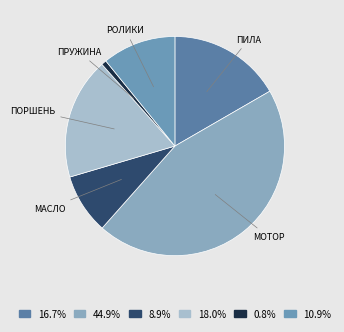

Rank the categories by value from lowest to highest.

пружина, масло, ролики, пила, поршень, мотор